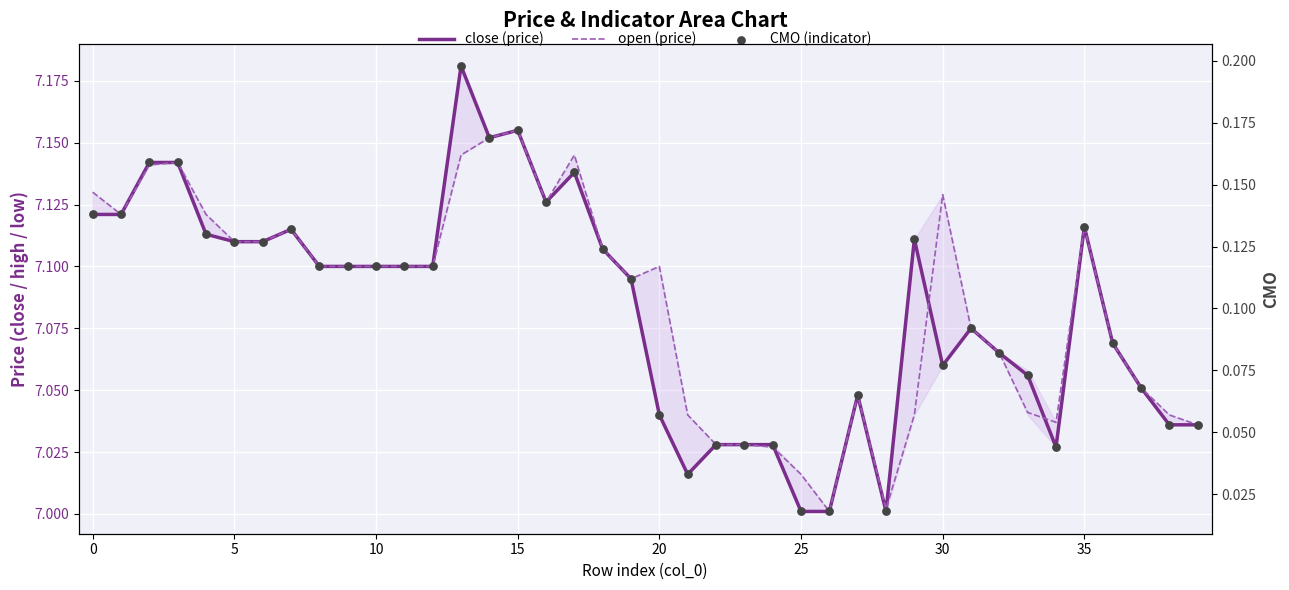

Which series has the largest Y range (max minus min)?

CMO (indicator)